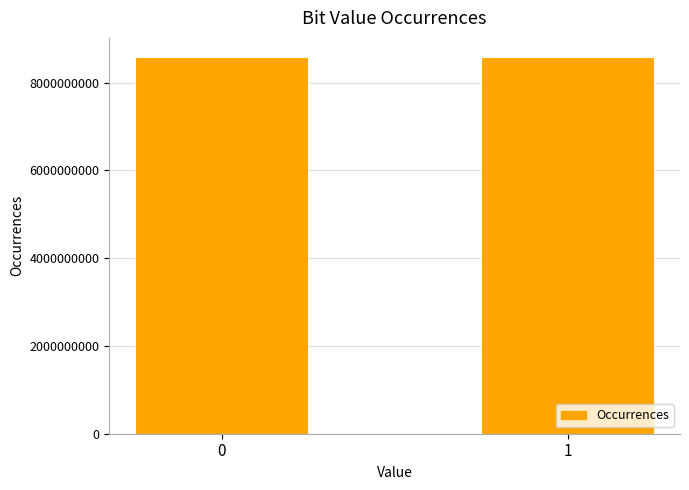

What is the sum of all values?

17179869184